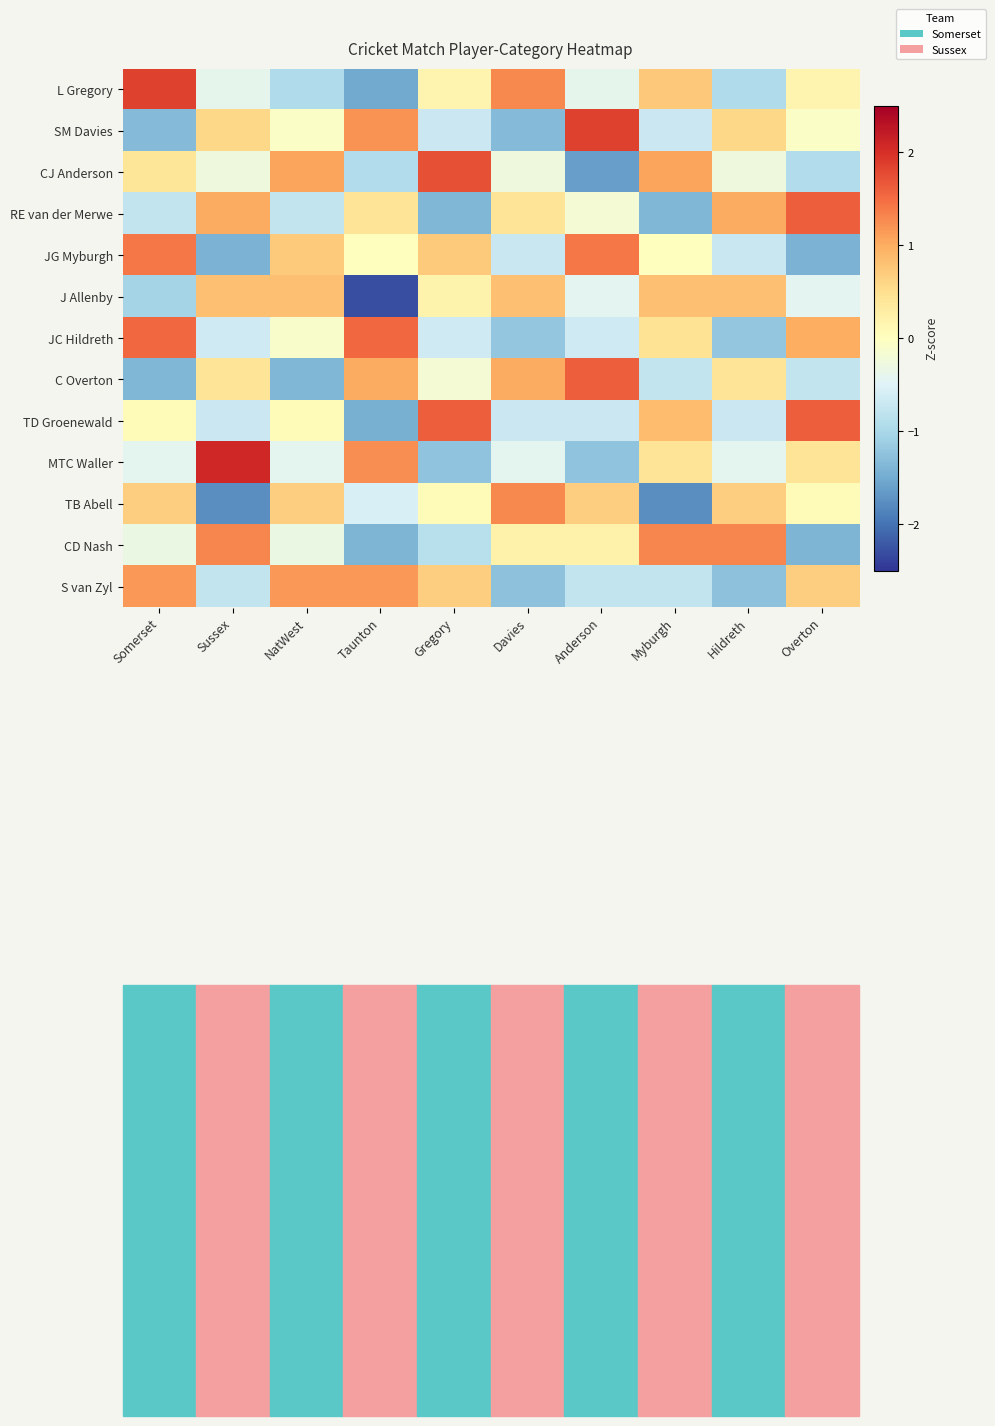

Which category has the lowest value across all series?

Taunton